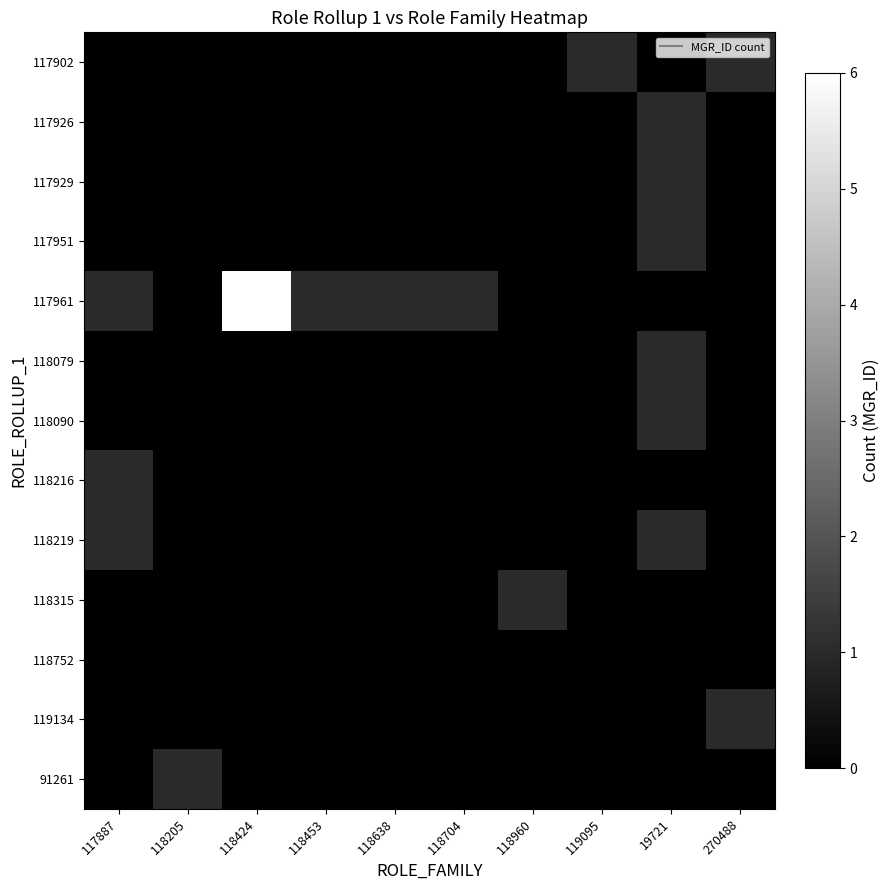

At which category is the sum across all series the highest?

118424